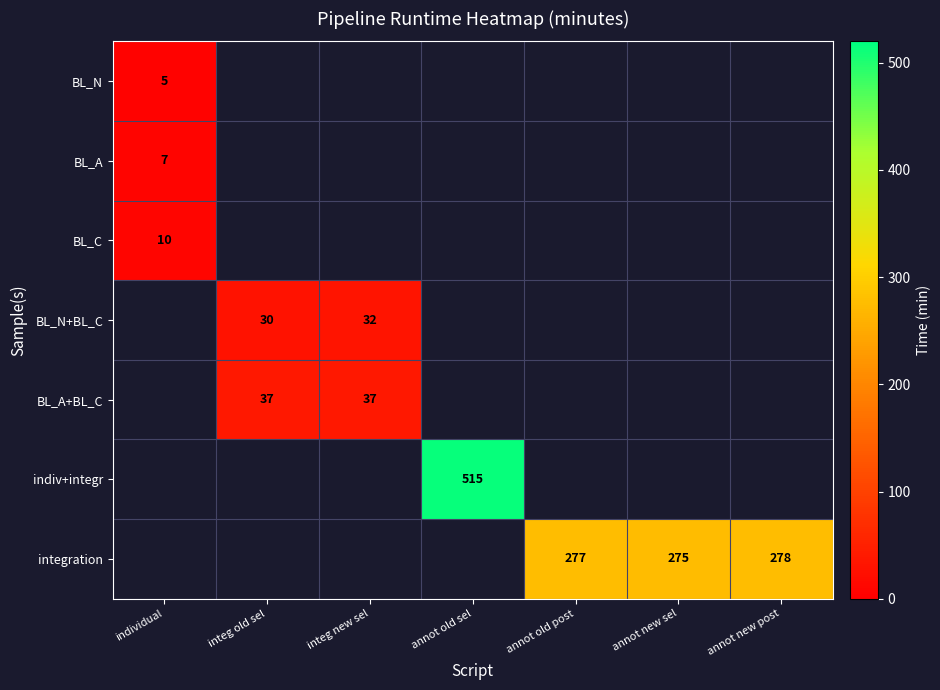

The value of BL_C at individual is 10. True or false?

True